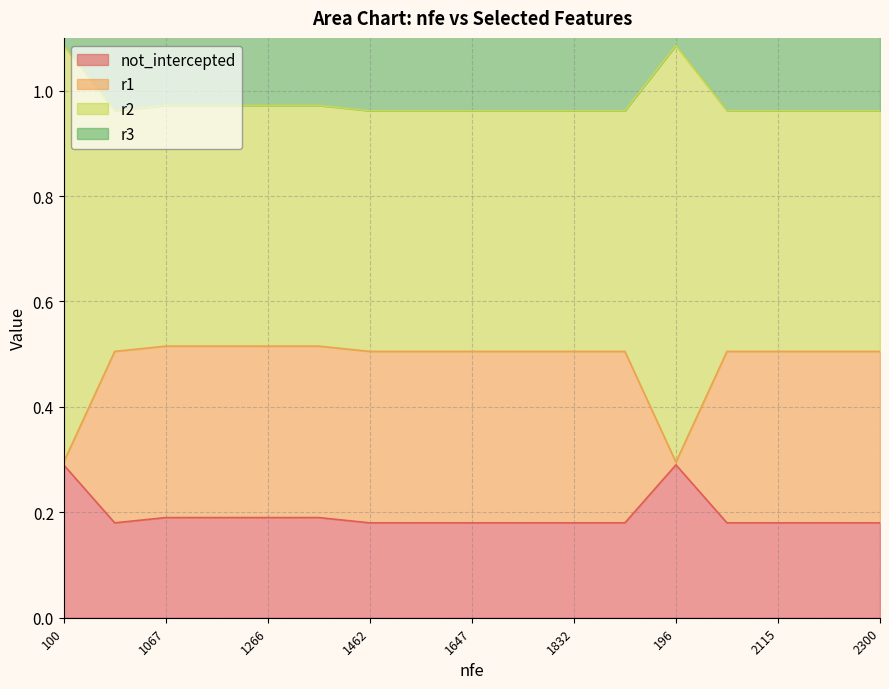

Is it true that r1 equals 0.5 at 1067?

True